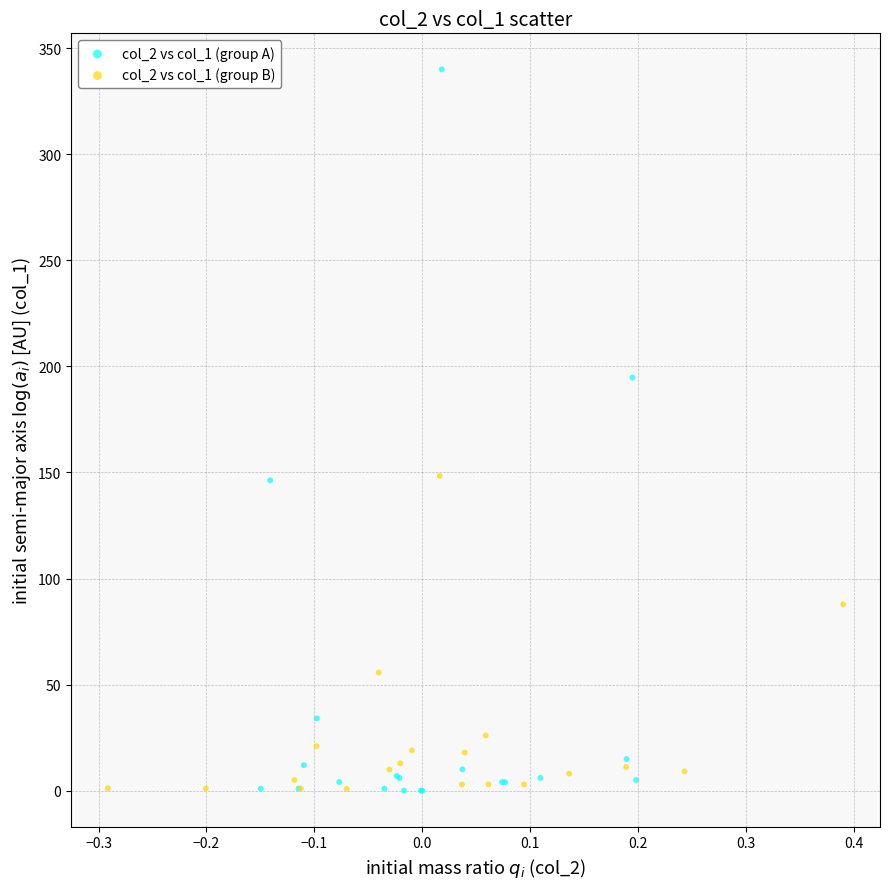

Which series has the largest Y range (max minus min)?

col_2 vs col_1 (group A)